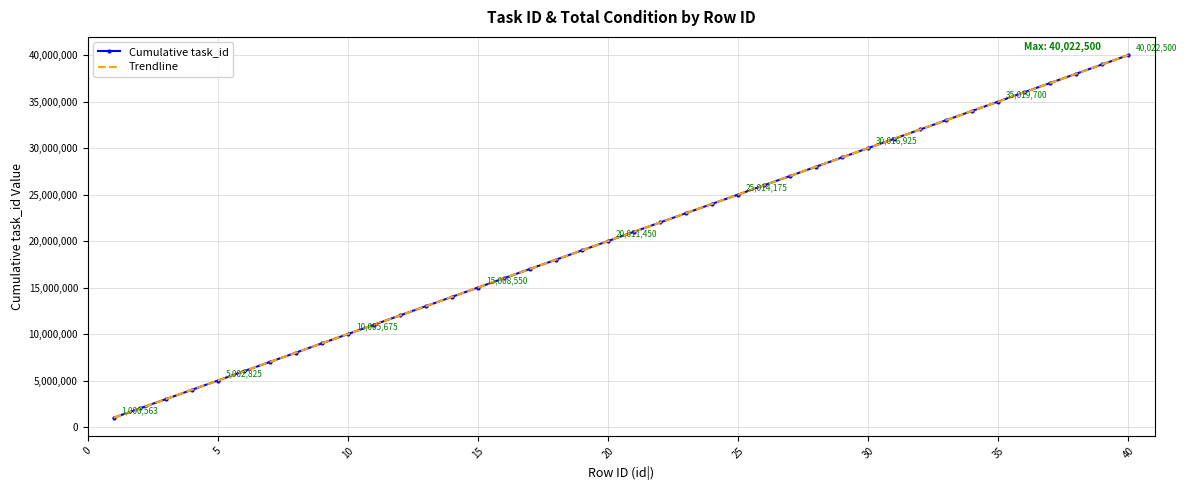

Which series has the largest range (max minus min)?

Cumulative task_id